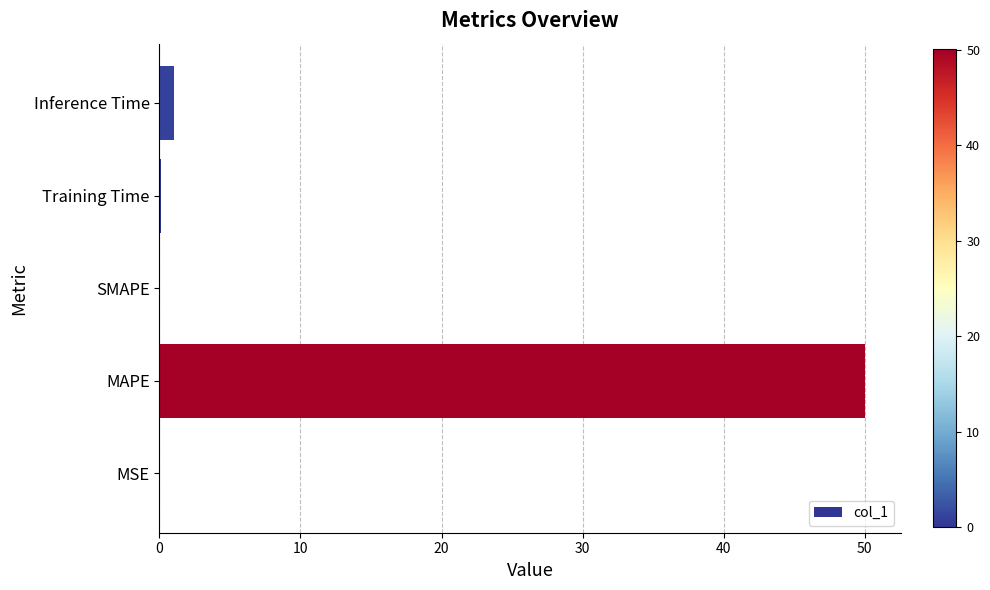

What is the maximum value shown in the chart?

50.0